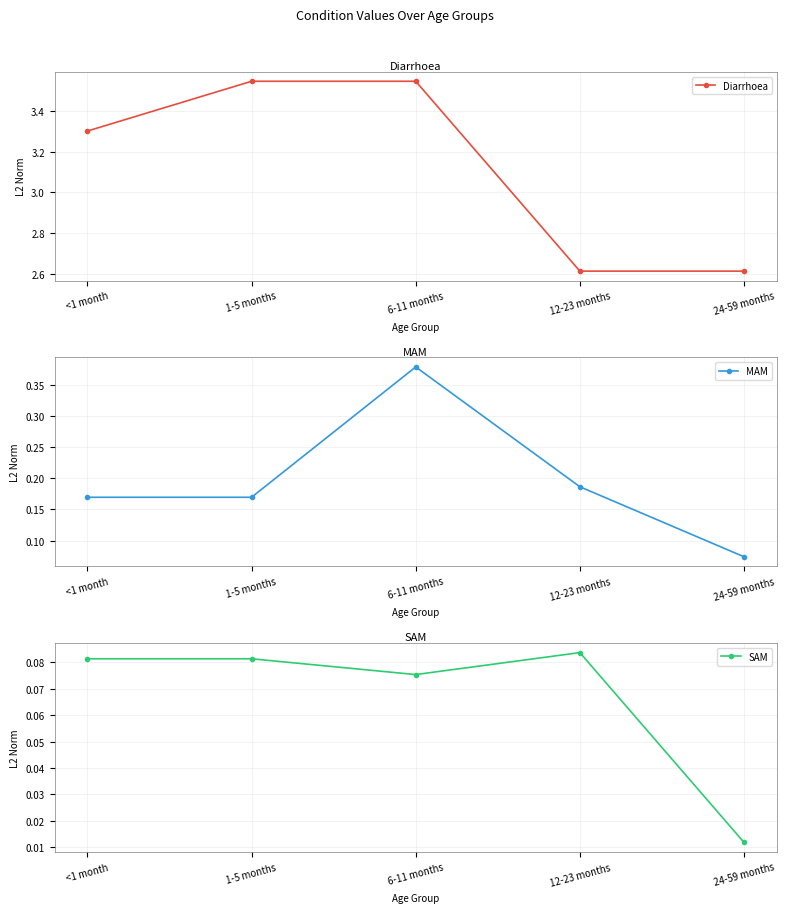

What is the average value of the MAM series?

0.2